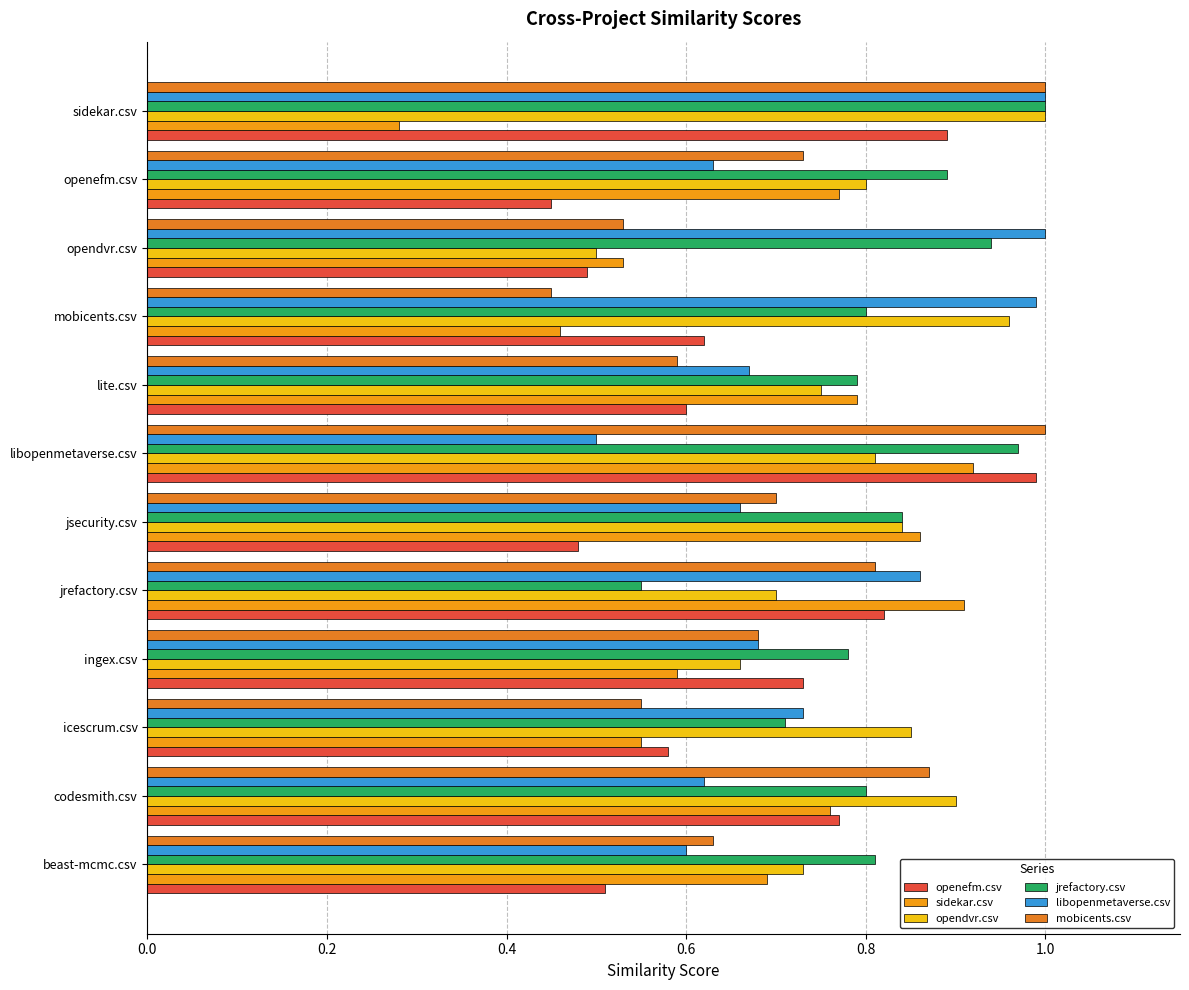

At which label is opendvr.csv closest to 0?

opendvr.csv